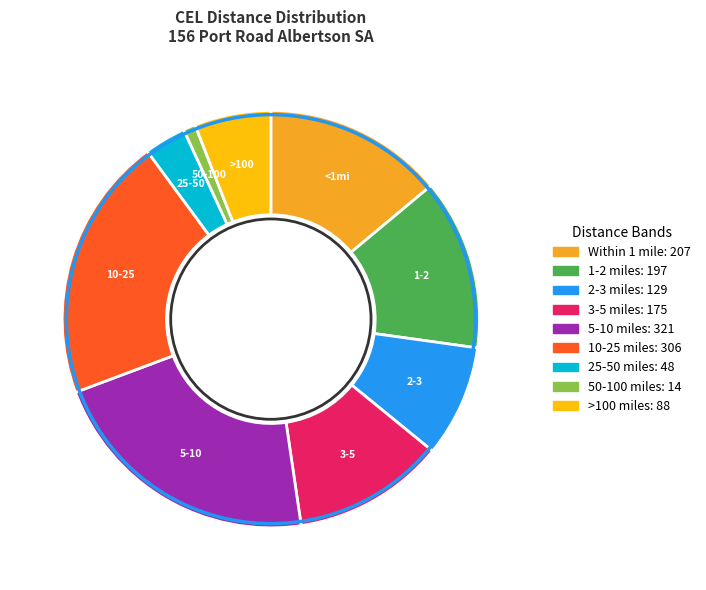

Does any single category account for the majority?

No